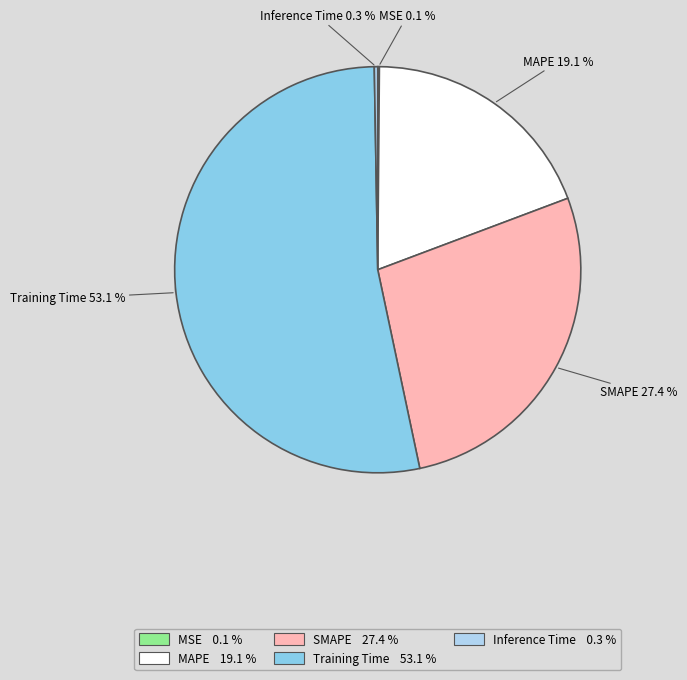

How many segments does this pie chart have?

5